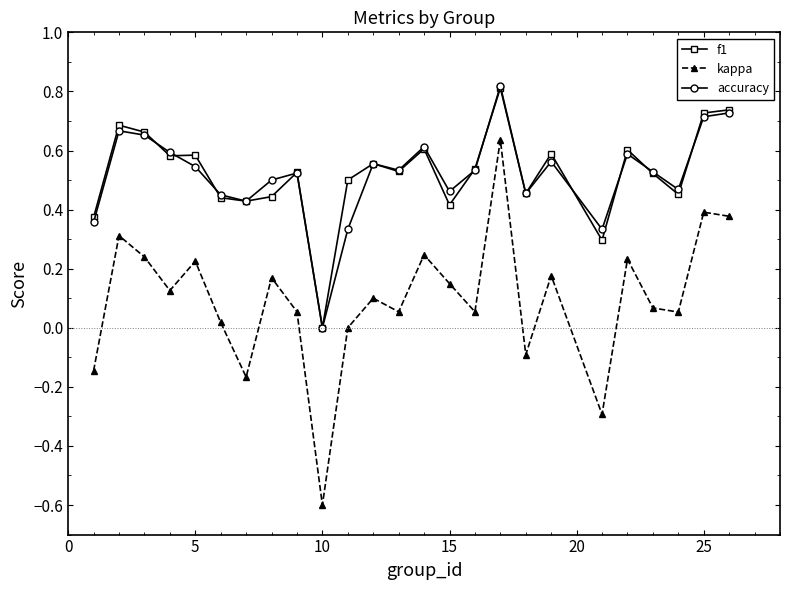

True or false: accuracy and kappa intersect in this chart.

False